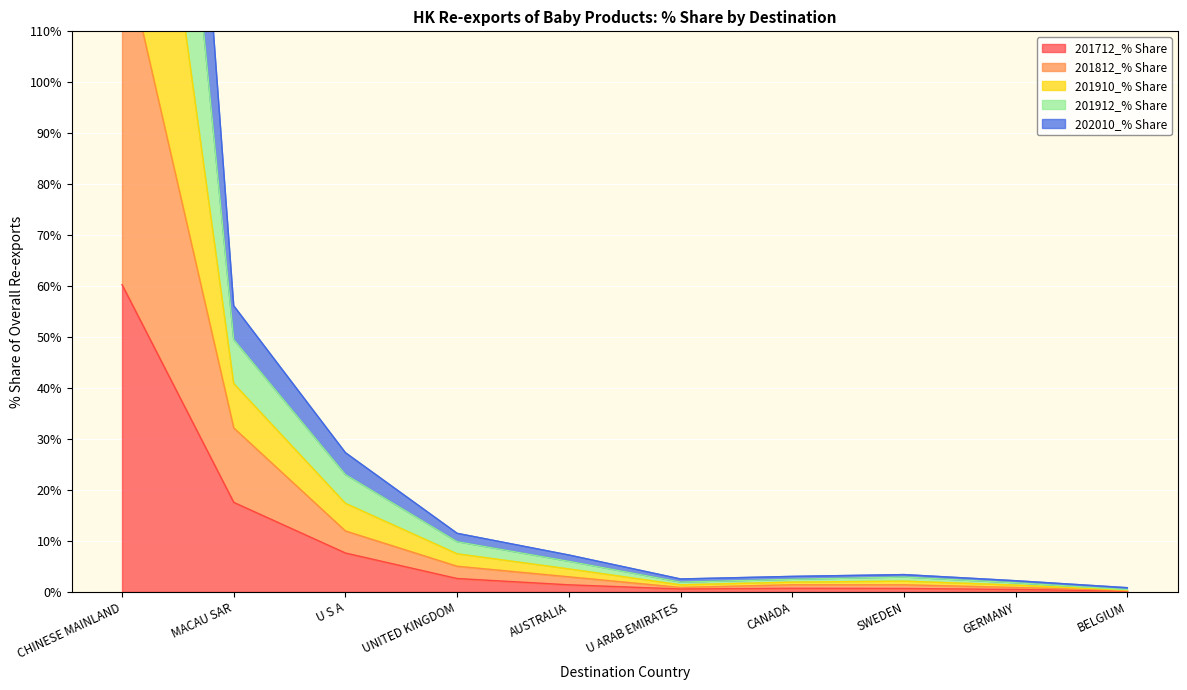

Which series has the largest total across all categories?

201910_% Share